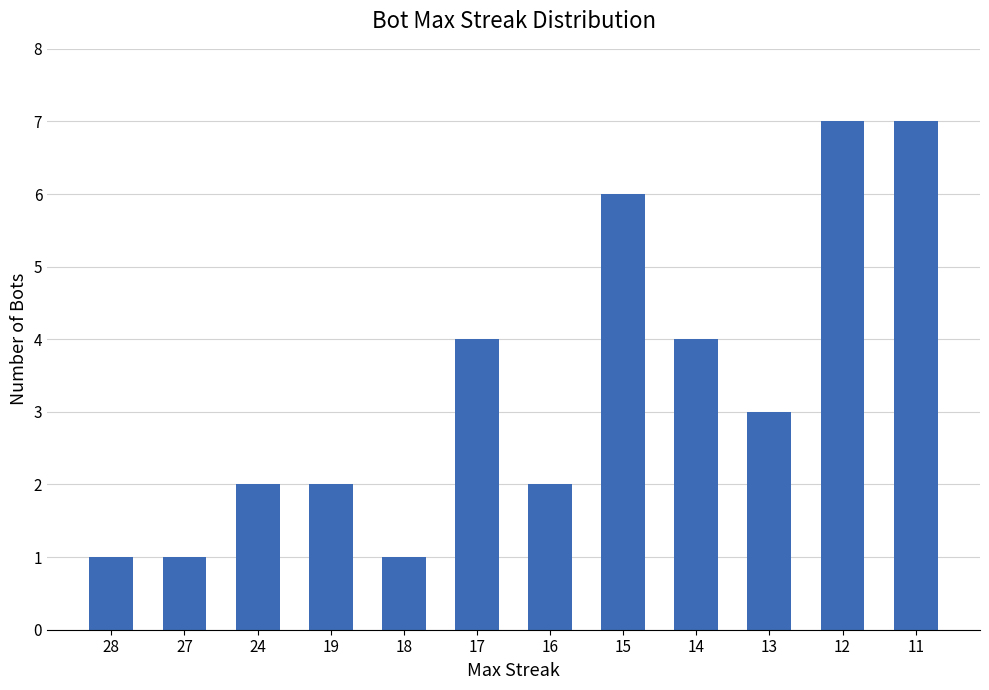

Reading left to right, what are all the values shown in this chart?

28=1	27=1	24=2	19=2	18=1	17=4	16=2	15=6	14=4	13=3	12=7	11=7